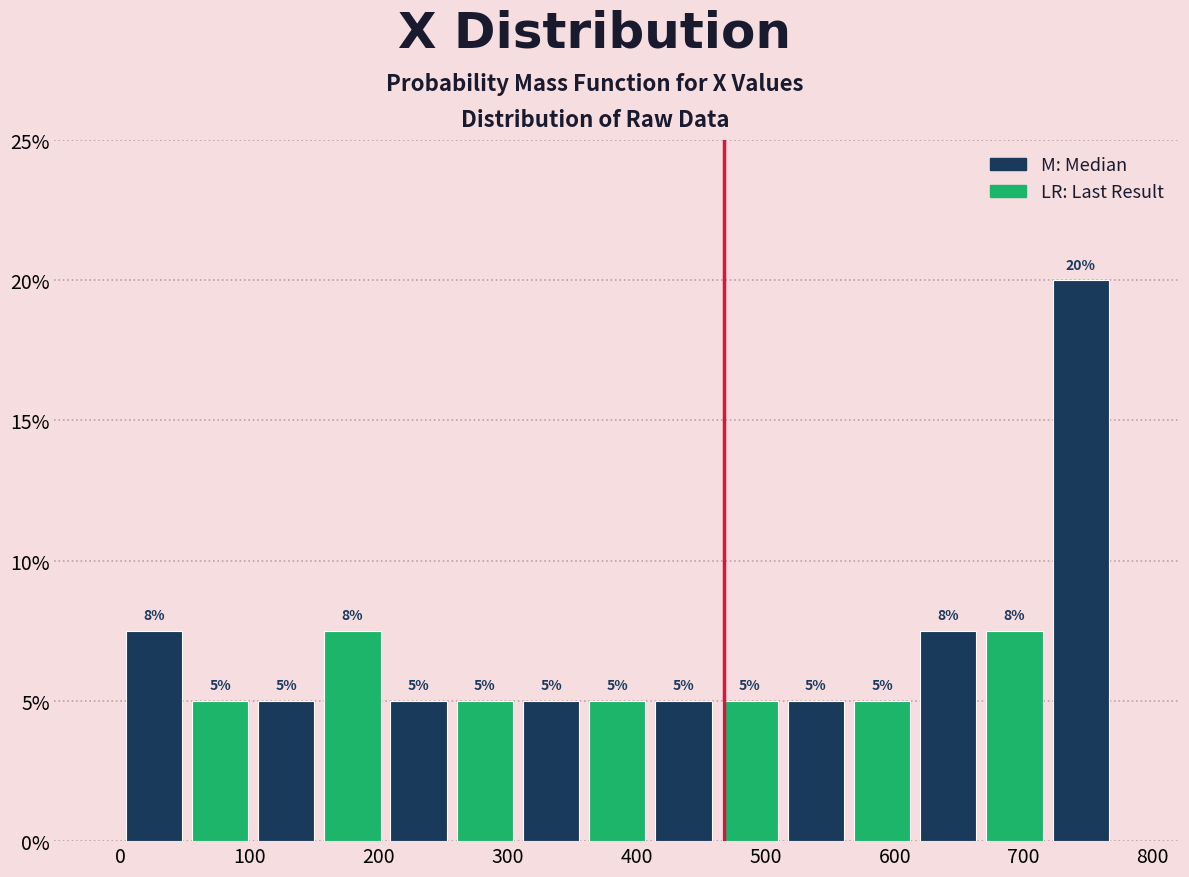

Which range on the x-axis has the tallest bar?

720 to 770